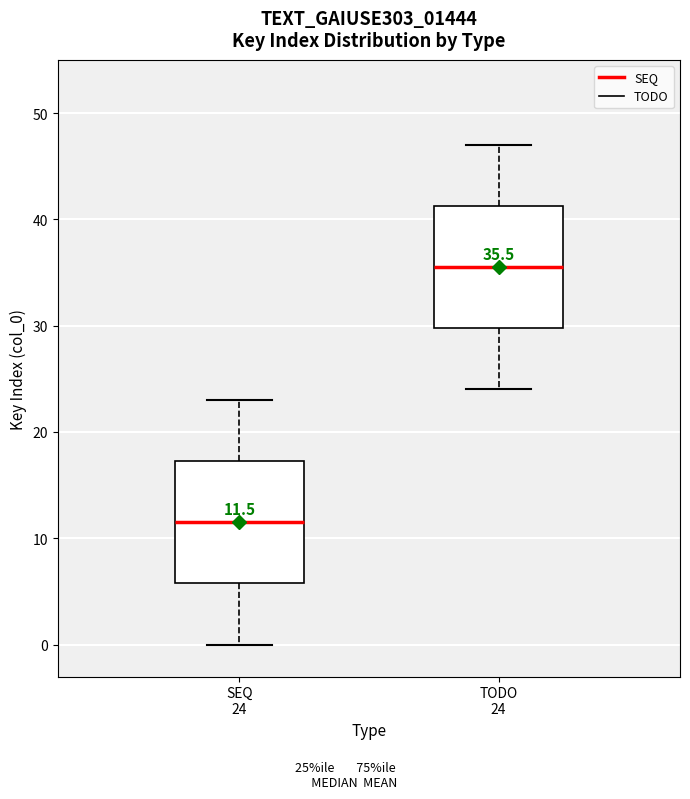

Which box's median line is the highest?

TODO 24